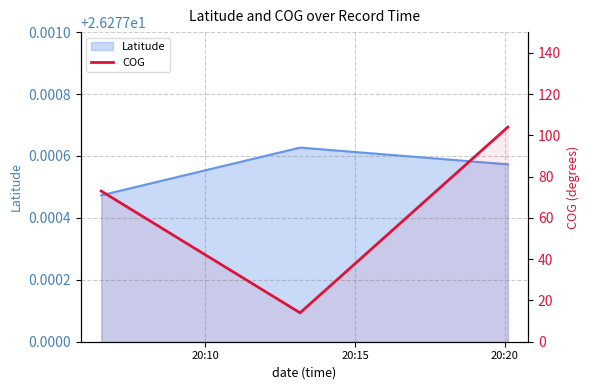

List the labels in order of value, smallest first.

20:15, 20:10, 20:20